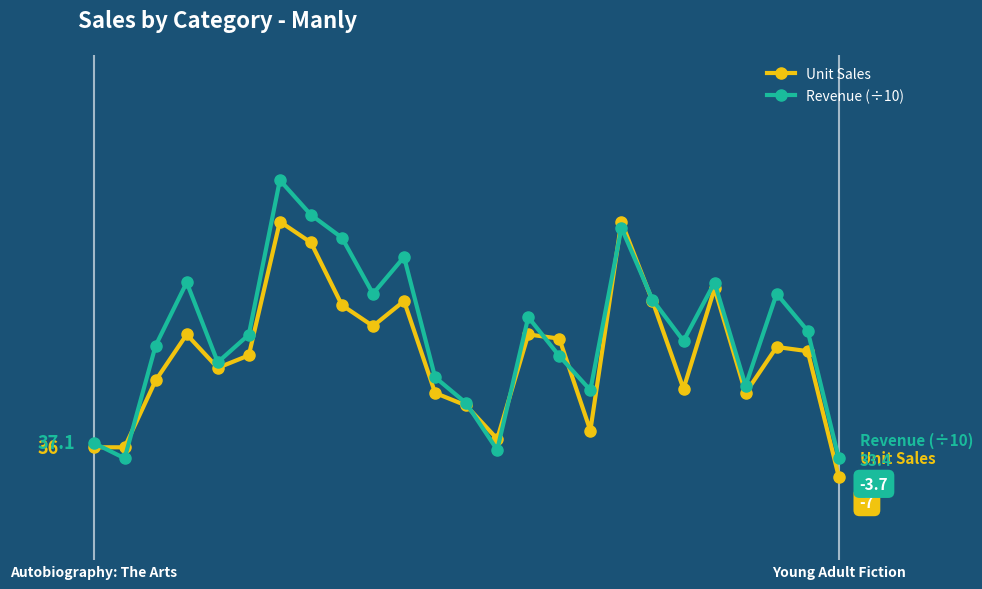

What are all the series names shown in the legend?

Unit Sales, Revenue (÷10)